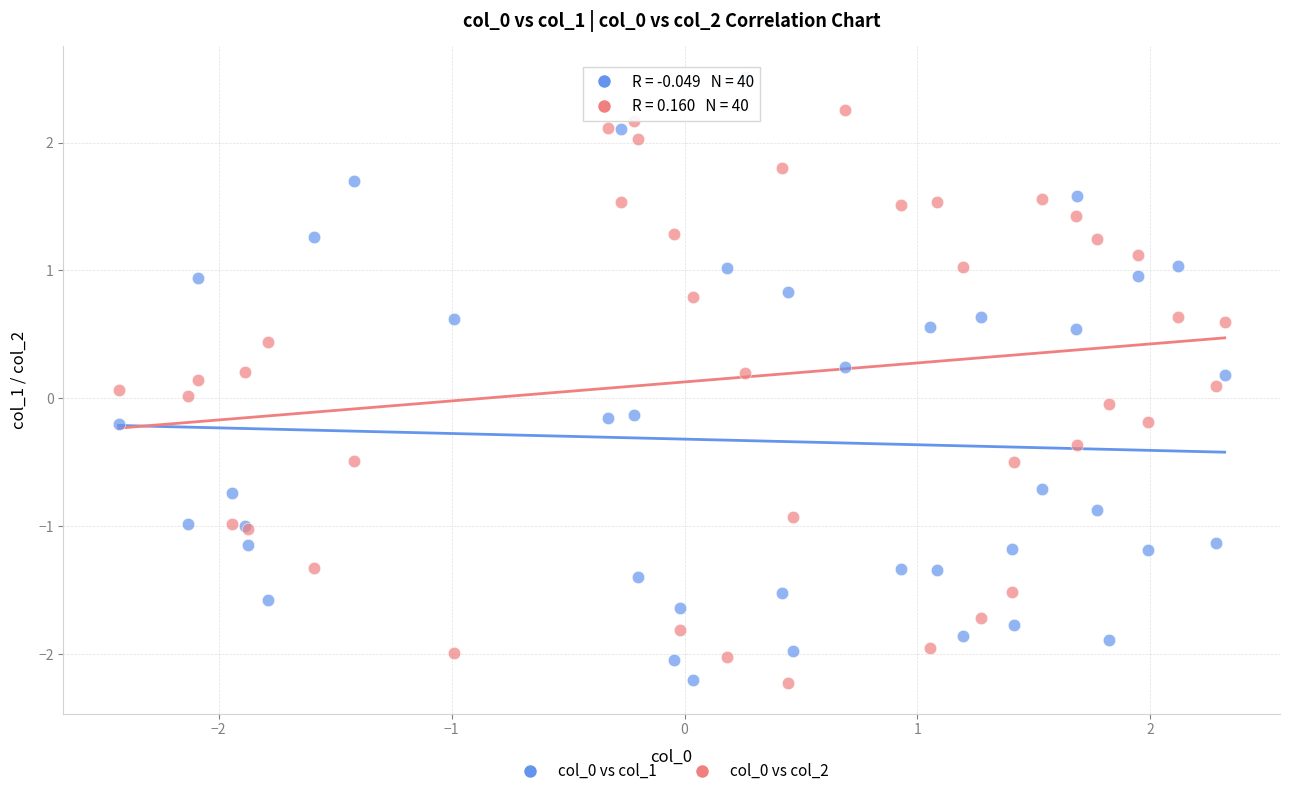

What is the X range (max minus min) for the scatter plot?

4.7